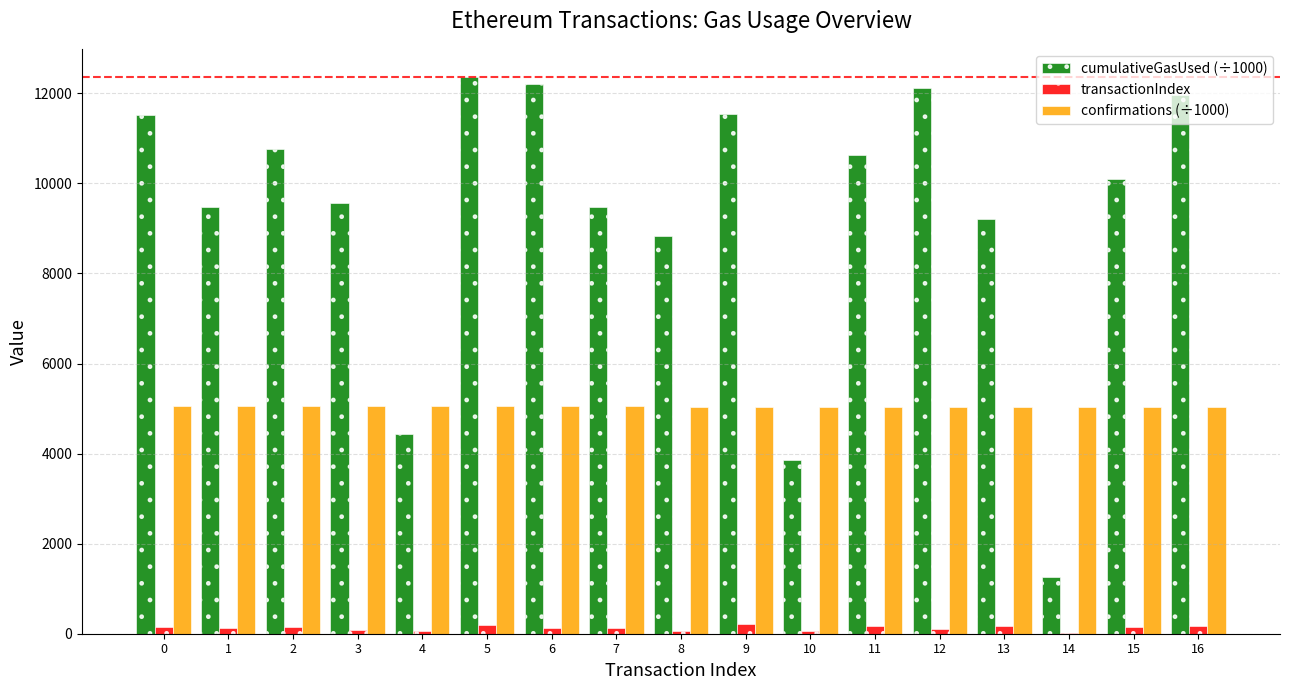

What is the total value across all series at 3?

14706.8